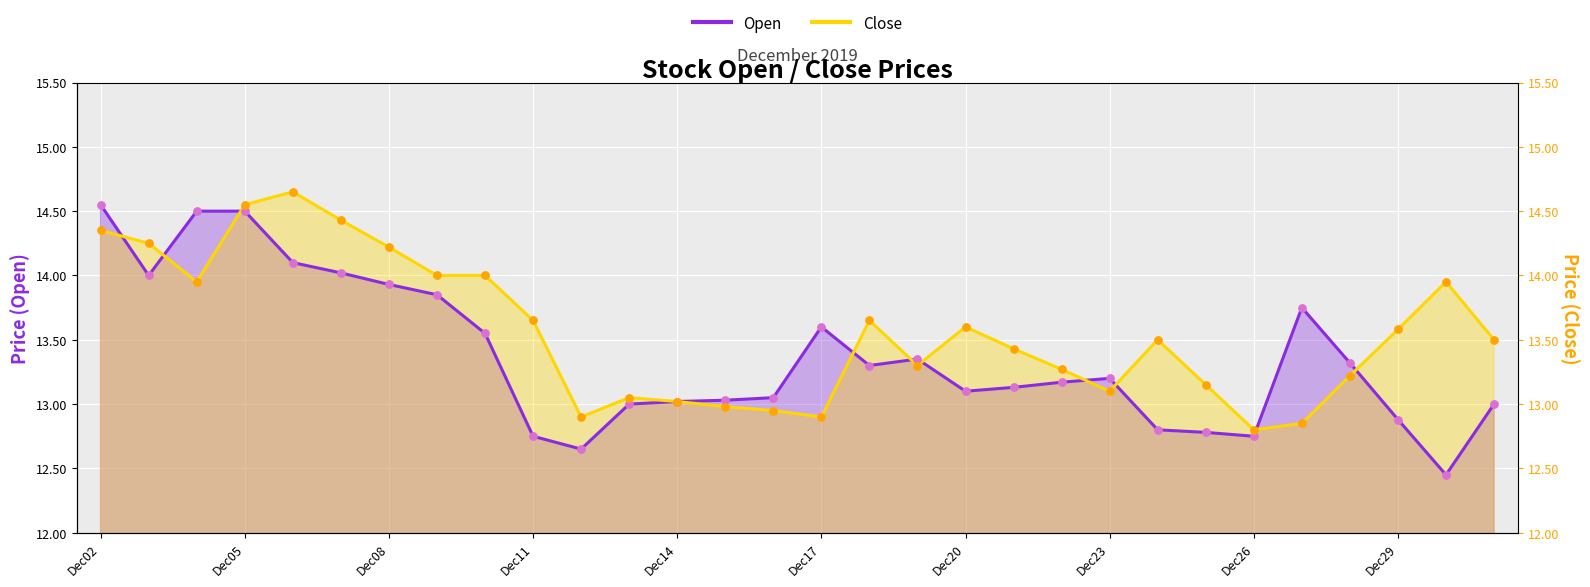

What are all the series names shown in the legend?

Open, Close